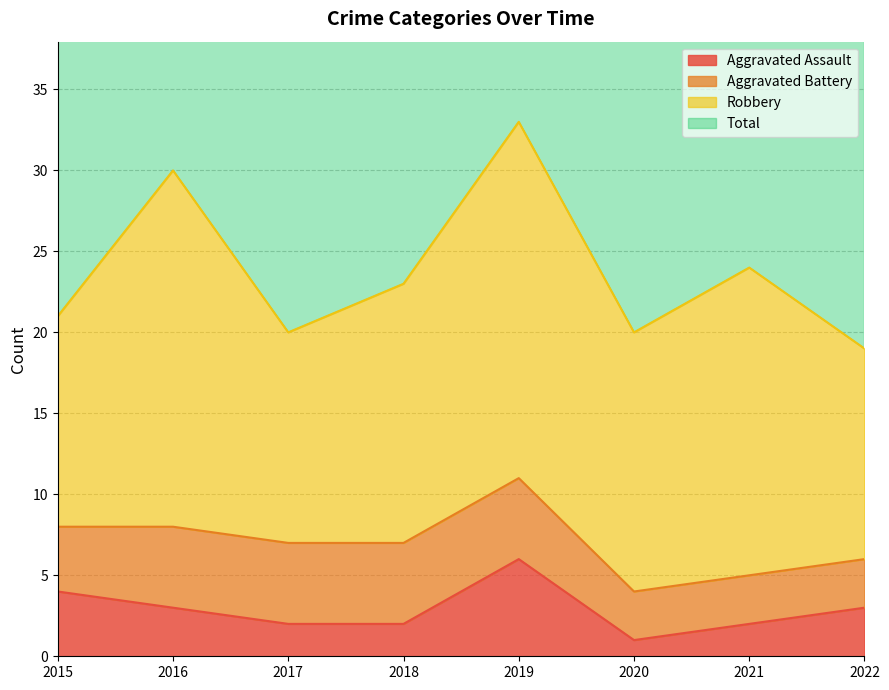

The value of Aggravated Assault at 2022 is 3. True or false?

True